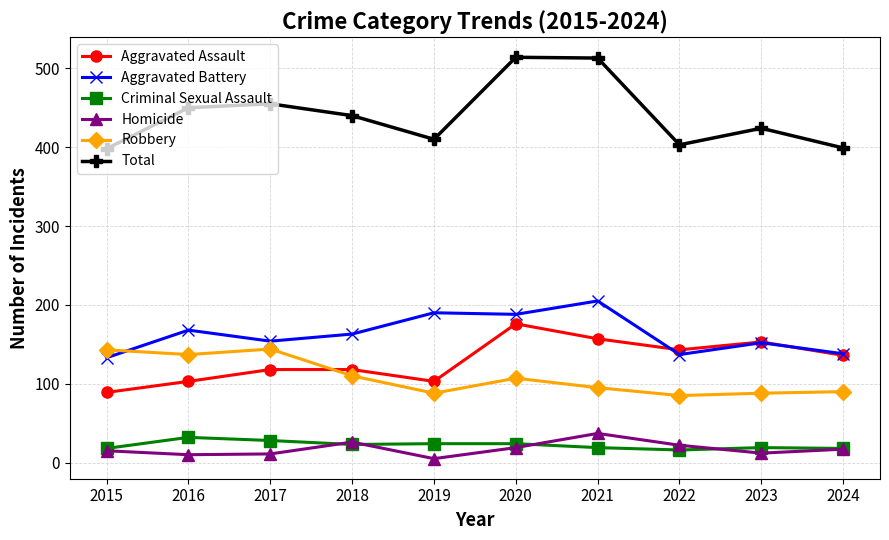

True or false: Robbery and Criminal Sexual Assault intersect in this chart.

False